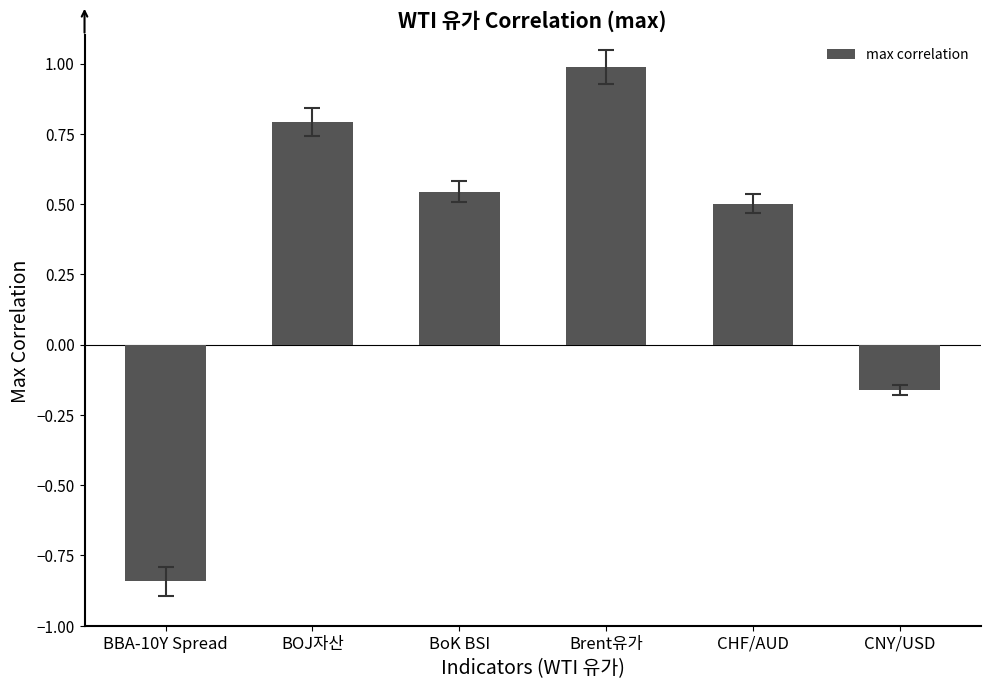

What is the change in value from BBA-10Y Spread to Brent유가?

+1.8